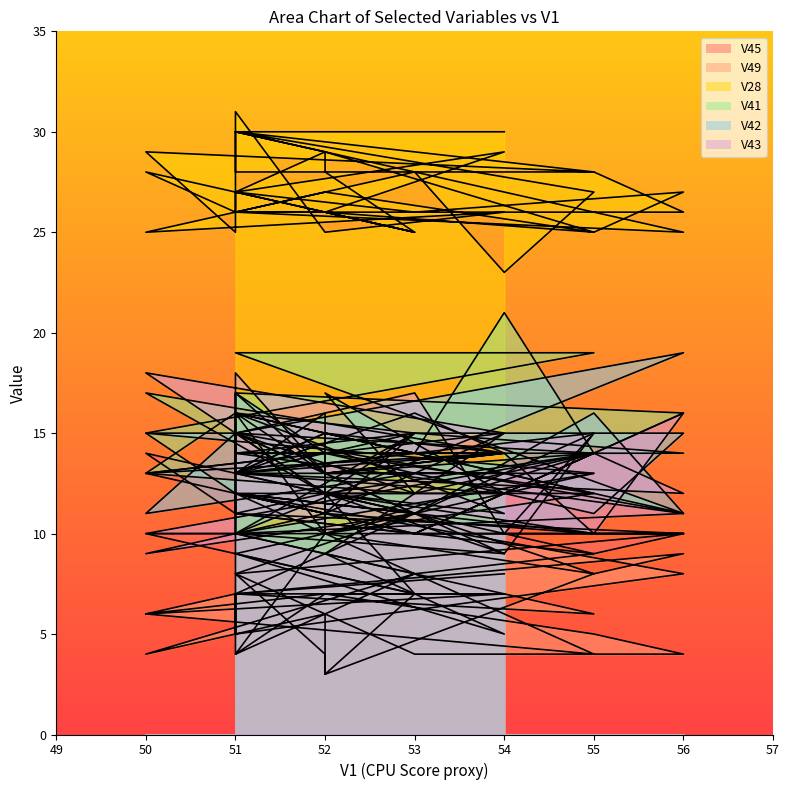

Reading left to right, what are all the values shown in this chart?

V45: 51=9	51=8	56=10	55=9	53=8	51=10	51=10	52=11	54=15	50=13	52=11	55=10	56=10	53=10	51=12	52=11	52=11	53=15	51=10	54=9	52=12	53=7	50=10	51=10	56=10	51=11	55=9	50=14	51=11	51=9	52=10	52=14	55=12	52=12	51=15	53=11	54=9	55=15	51=7	54=8
V49: 51=5	51=7	56=9	55=8	53=11	51=8	51=4	52=7	54=7	50=6	52=7	55=5	56=4	53=4	51=8	52=4	52=3	53=7	51=9	54=5	52=9	53=8	50=4	51=5	56=8	51=12	55=4	50=6	51=7	51=5	52=6	52=3	55=8	52=10	51=4	53=8	54=7	55=6	51=7	54=7
V28: 51=27	51=26	56=26	55=28	53=28	51=28	51=31	52=25	54=26	50=25	52=27	55=25	56=27	53=26	51=27	52=29	52=28	53=25	51=27	54=29	52=26	53=25	50=28	51=26	56=25	51=30	55=28	50=29	51=25	51=30	52=29	52=29	55=25	52=26	51=26	53=28	54=23	55=27	51=30	54=30
V41: 51=14	51=17	56=16	55=14	53=12	51=15	51=13	52=15	54=14	50=17	52=12	55=14	56=14	53=15	51=13	52=16	52=13	53=11	51=13	54=12	52=17	53=12	50=13	51=16	56=11	51=19	55=19	50=15	51=12	51=16	52=13	52=13	55=14	52=10	51=16	53=14	54=21	55=14	51=14	54=14
V42: 51=13	51=14	56=11	55=16	53=11	51=12	51=17	52=13	54=14	50=13	52=14	55=11	56=15	53=15	51=14	52=14	52=15	53=14	51=13	54=14	52=13	53=13	50=11	51=15	56=19	51=10	55=13	50=15	51=15	51=17	52=14	52=10	55=12	52=15	51=13	53=16	54=14	55=10	51=12	54=12
V43: 51=11	51=13	56=12	55=14	53=10	51=12	51=10	52=9	54=15	50=18	52=12	55=10	56=16	53=10	51=11	52=12	52=12	53=15	51=16	54=11	52=12	53=11	50=9	51=10	56=11	51=15	55=14	50=10	51=10	51=18	52=13	52=10	55=13	52=13	51=15	53=17	54=10	55=15	51=13	54=13